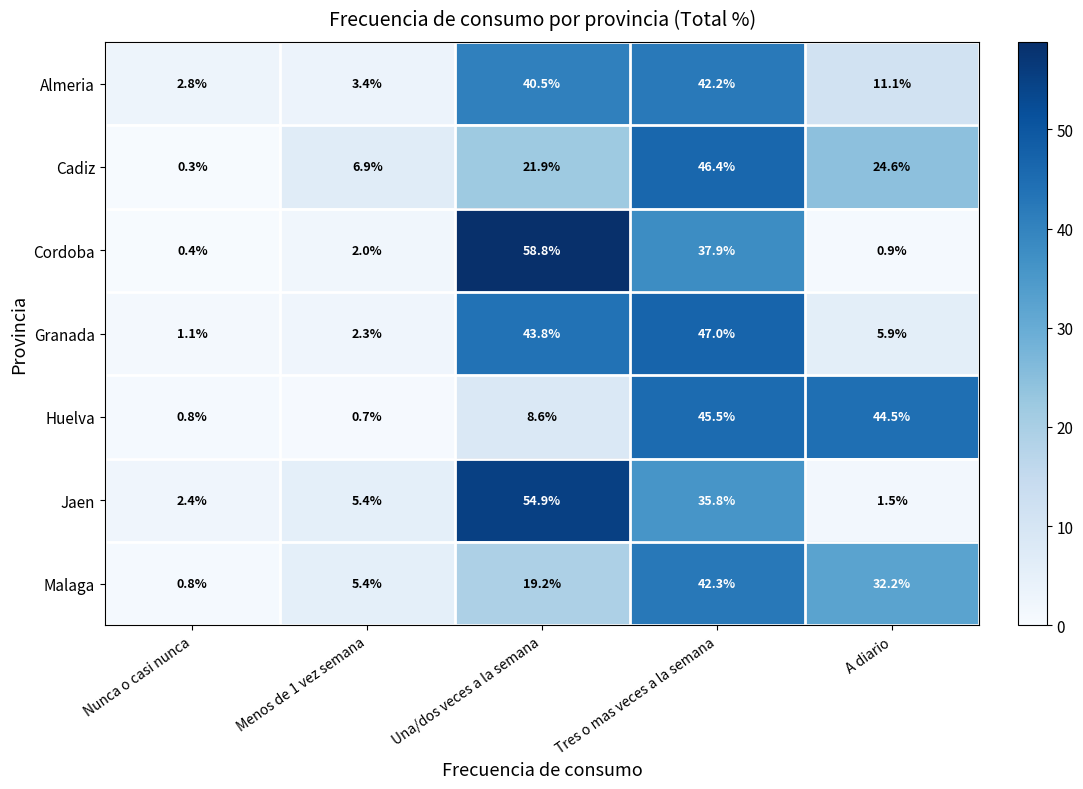

The Jaen series shows 3.2 at Nunca o casi nunca. True or false?

False